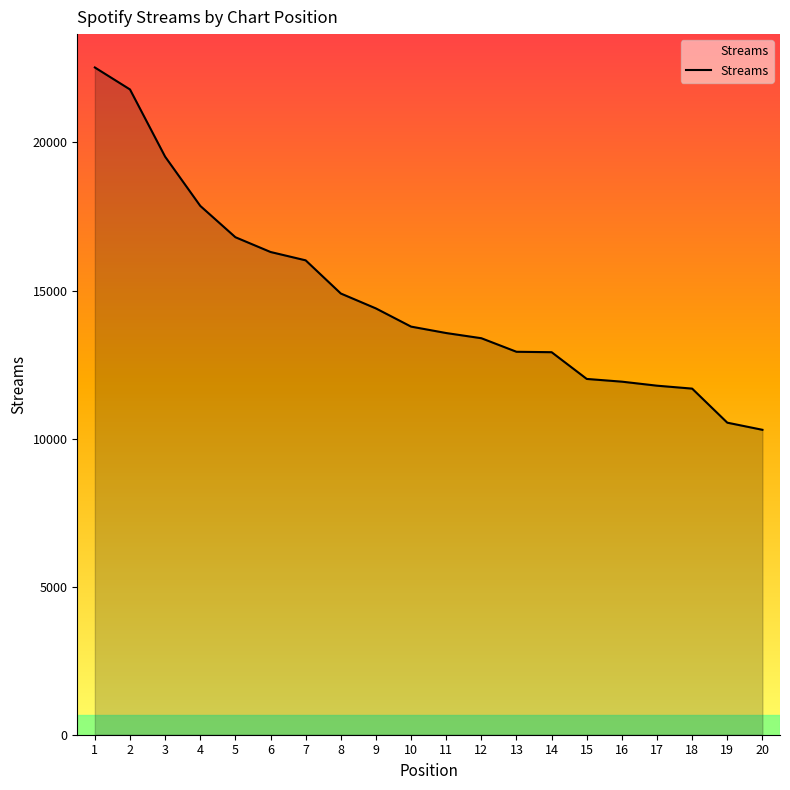

How many lines are shown in the chart?

1